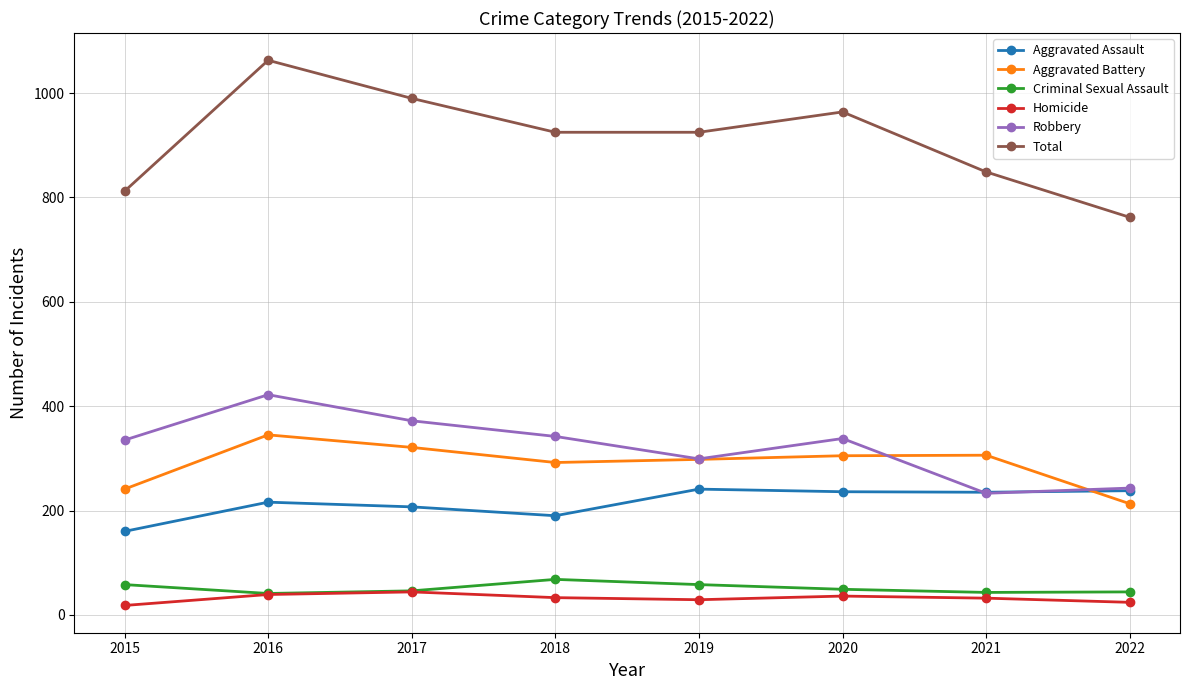

What is the value of the Homicide point at the 6th from the left?

36